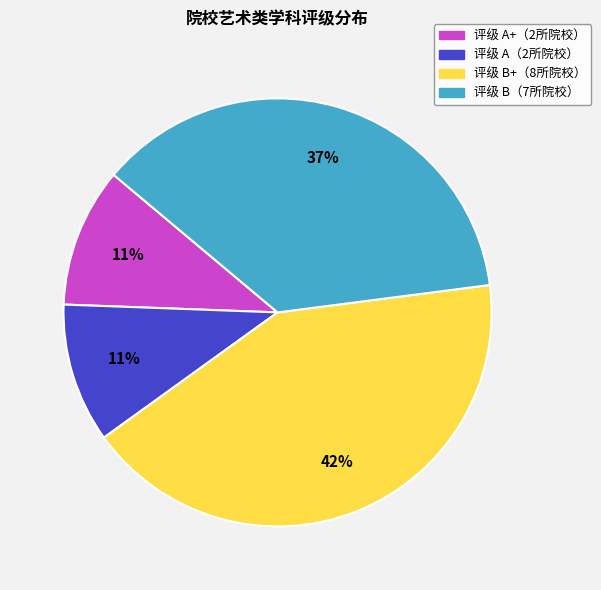

Is there a majority slice in this chart?

No